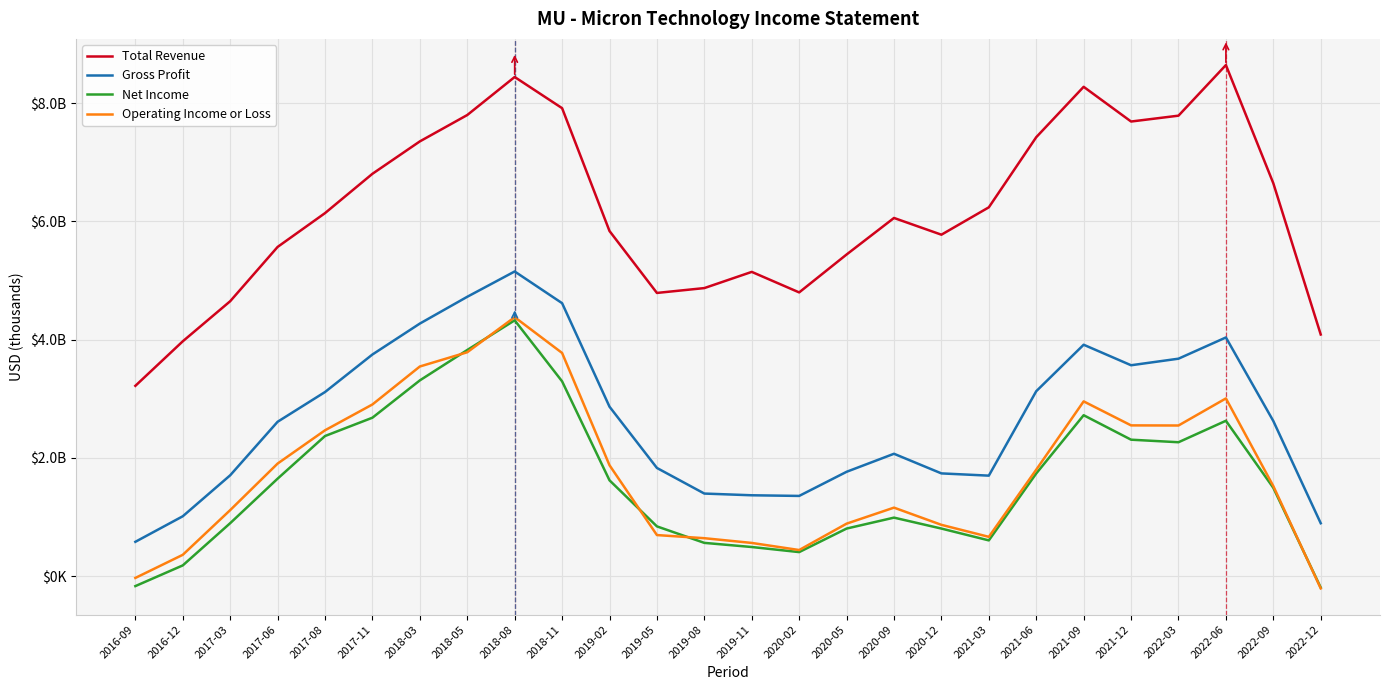

Where do Net Income and Operating Income or Loss first cross each other?

2018-03 and 2018-05